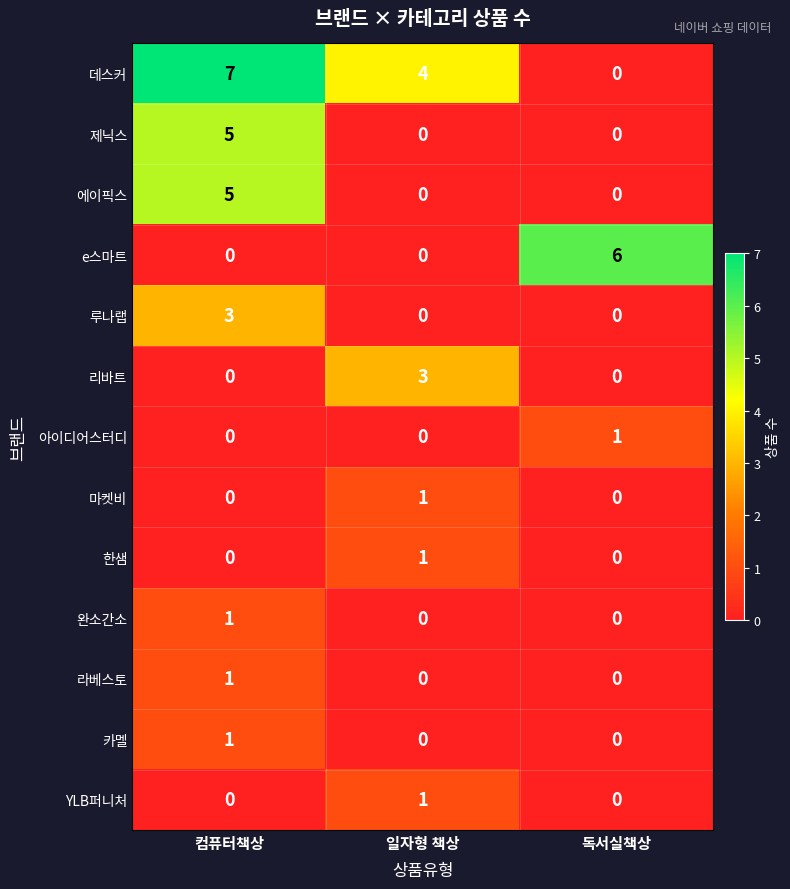

Which category has the highest value across all series?

컴퓨터책상